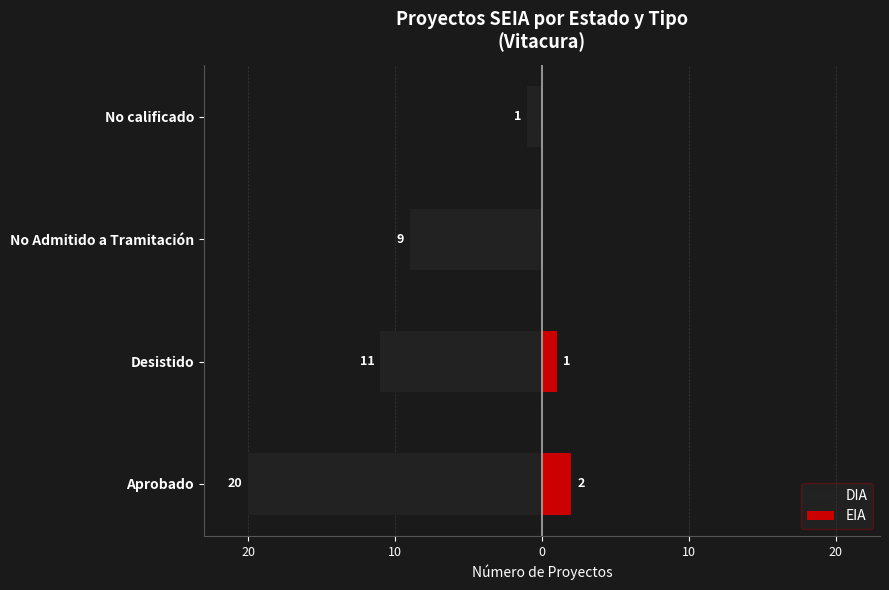

The value of EIA at No Admitido a Tramitación is 0. True or false?

True